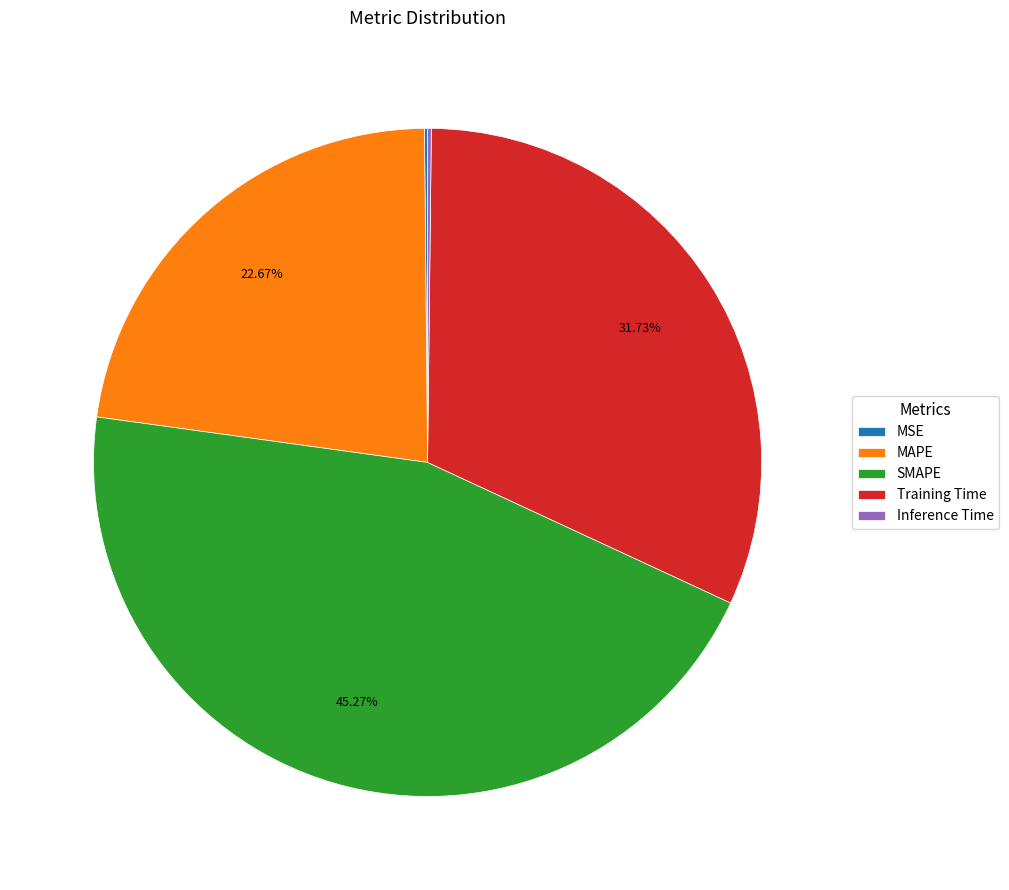

What is the largest slice in the pie chart?

SMAPE